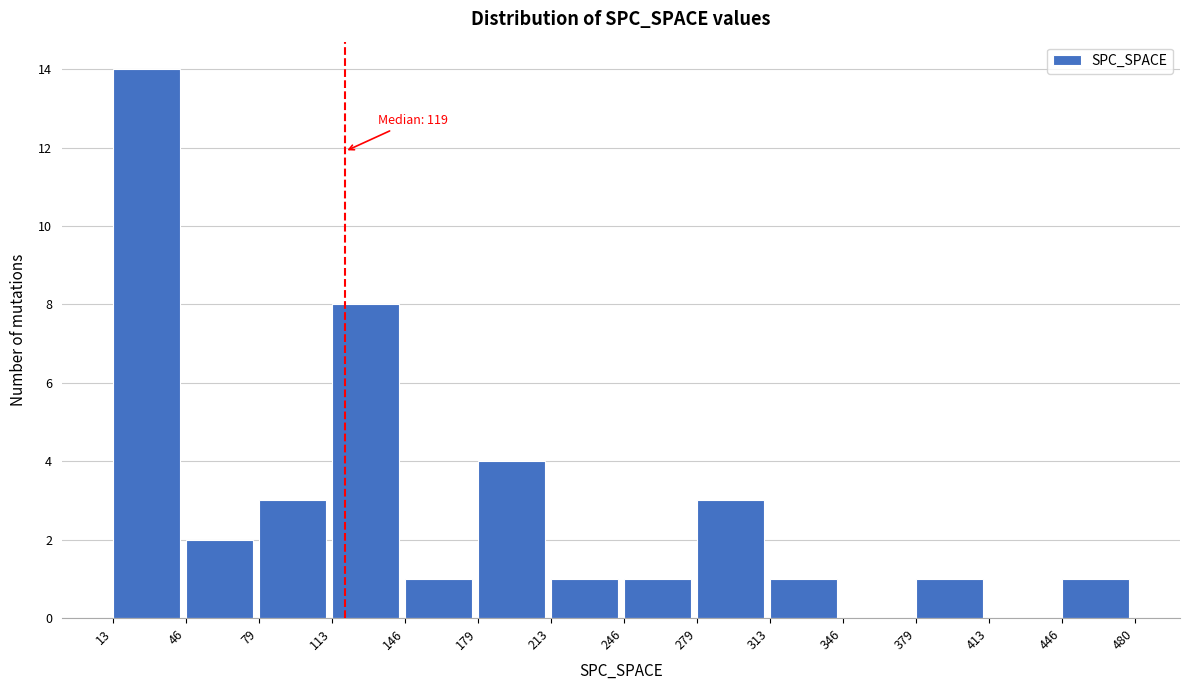

Over which range of the x-axis is the bar tallest?

13 to 46